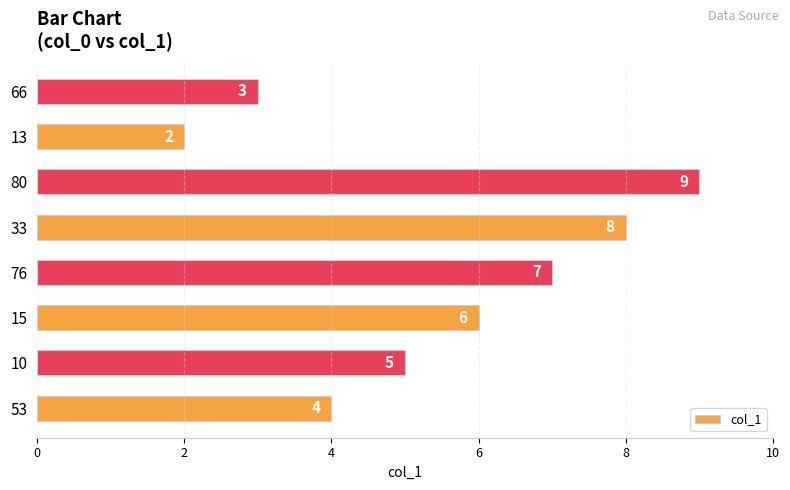

What is the difference between the maximum and minimum values?

7